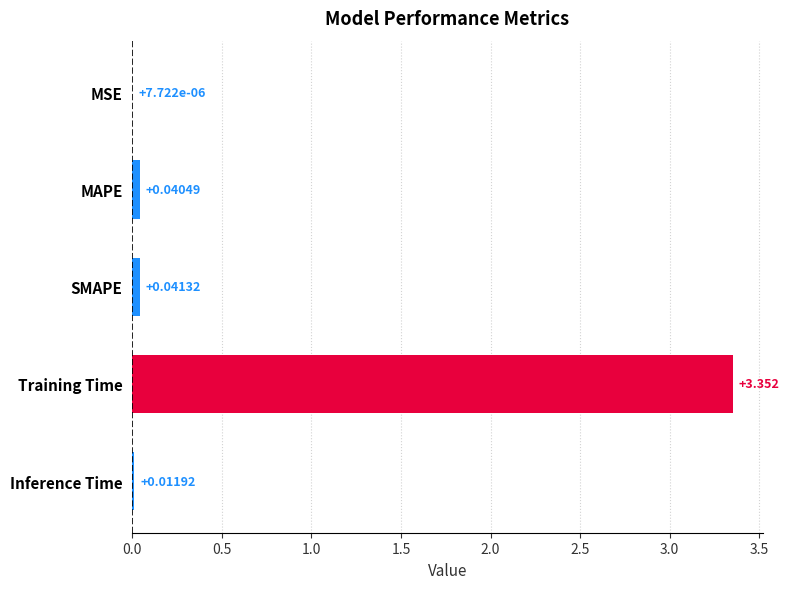

At which category does the chart reach its peak across all series?

Training Time